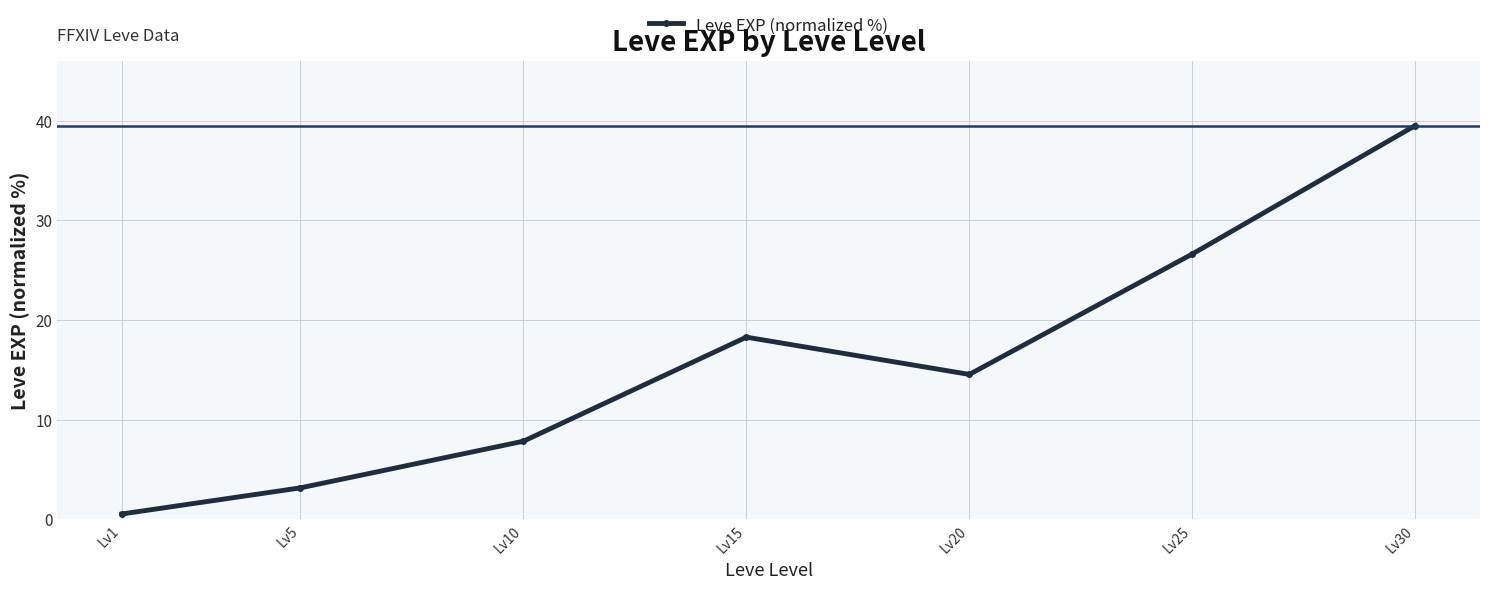

What is the sum of all values?

110.4